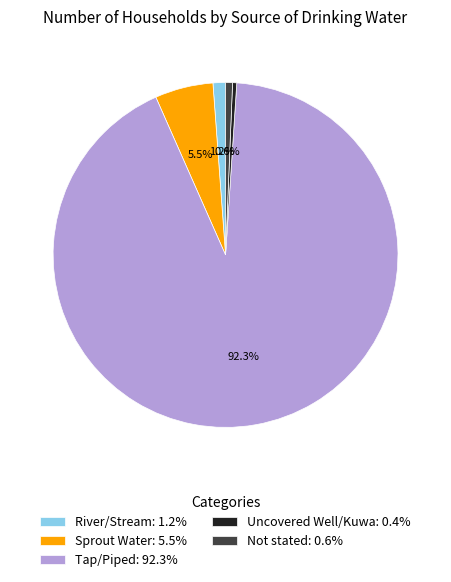

Count the number of slices in the pie.

5